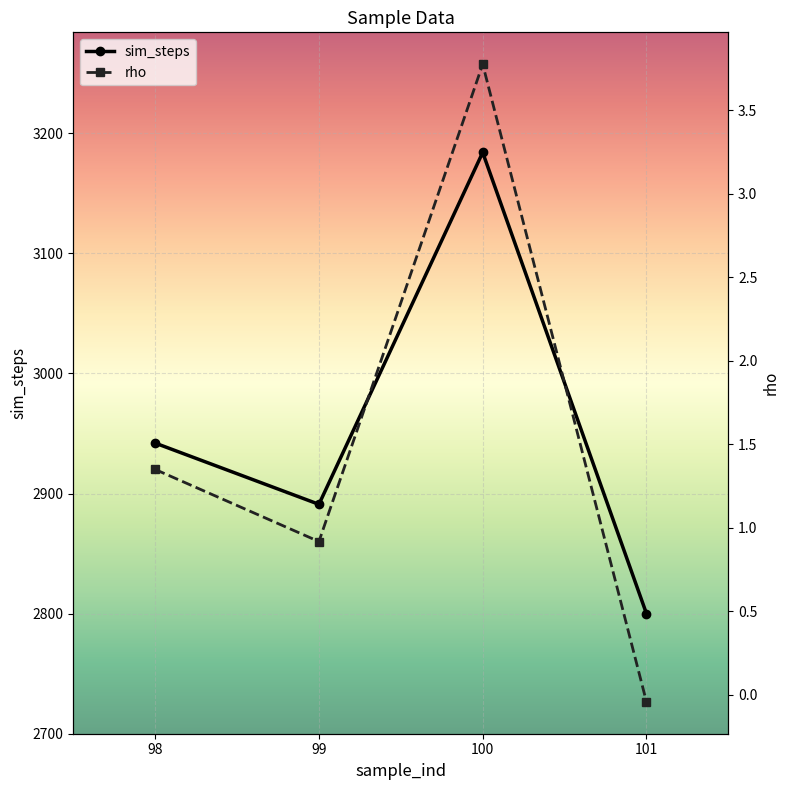

How many values in the sim_steps series are below 2942?

2